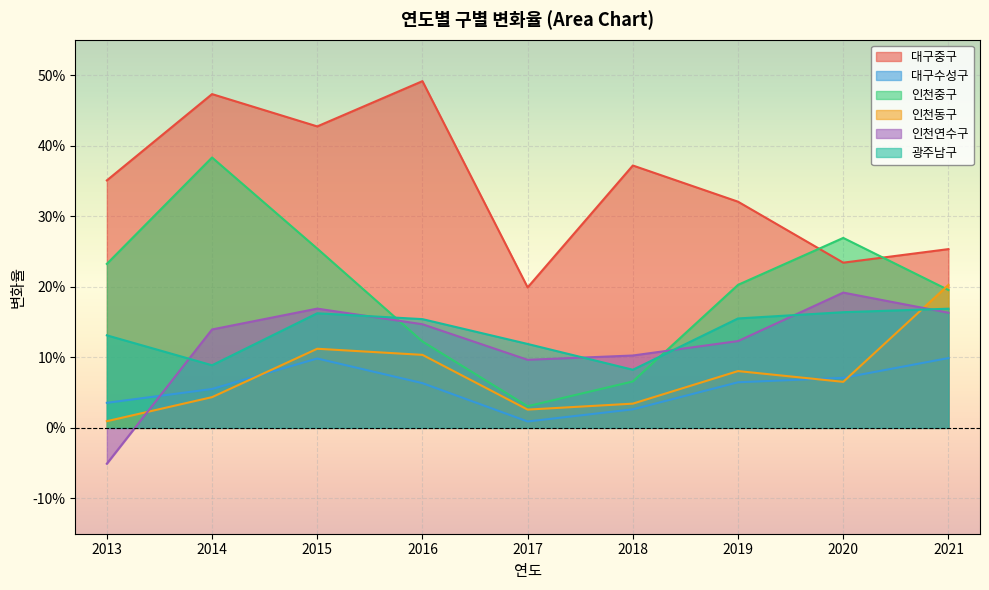

How many intersections are there between 대구중구 and 인천중구?

2